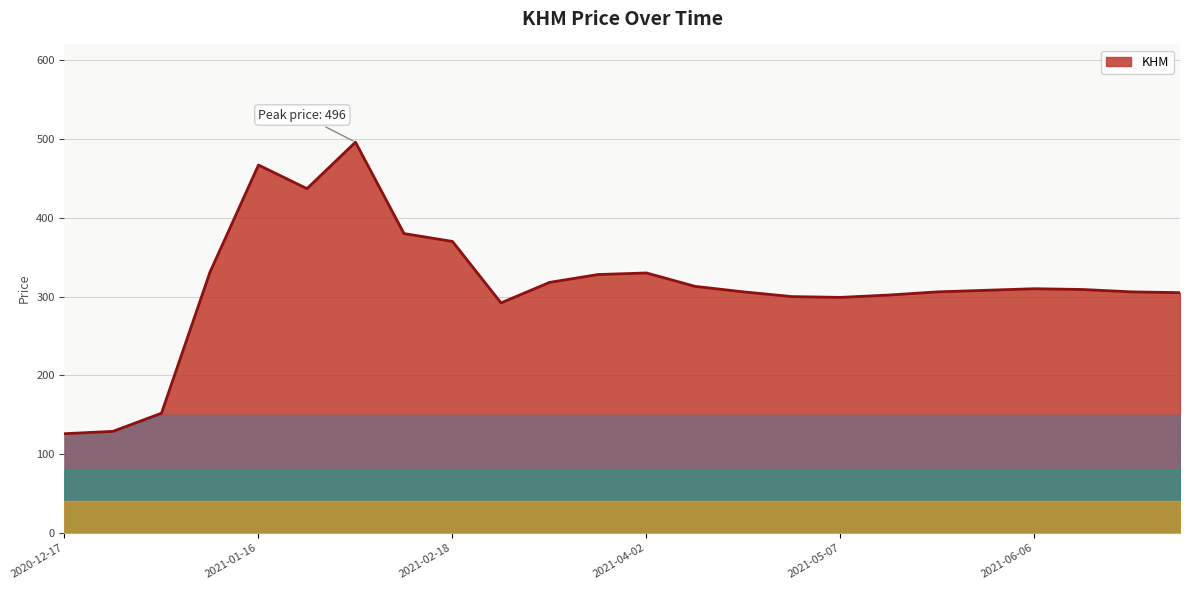

What is the greatest value displayed?

496